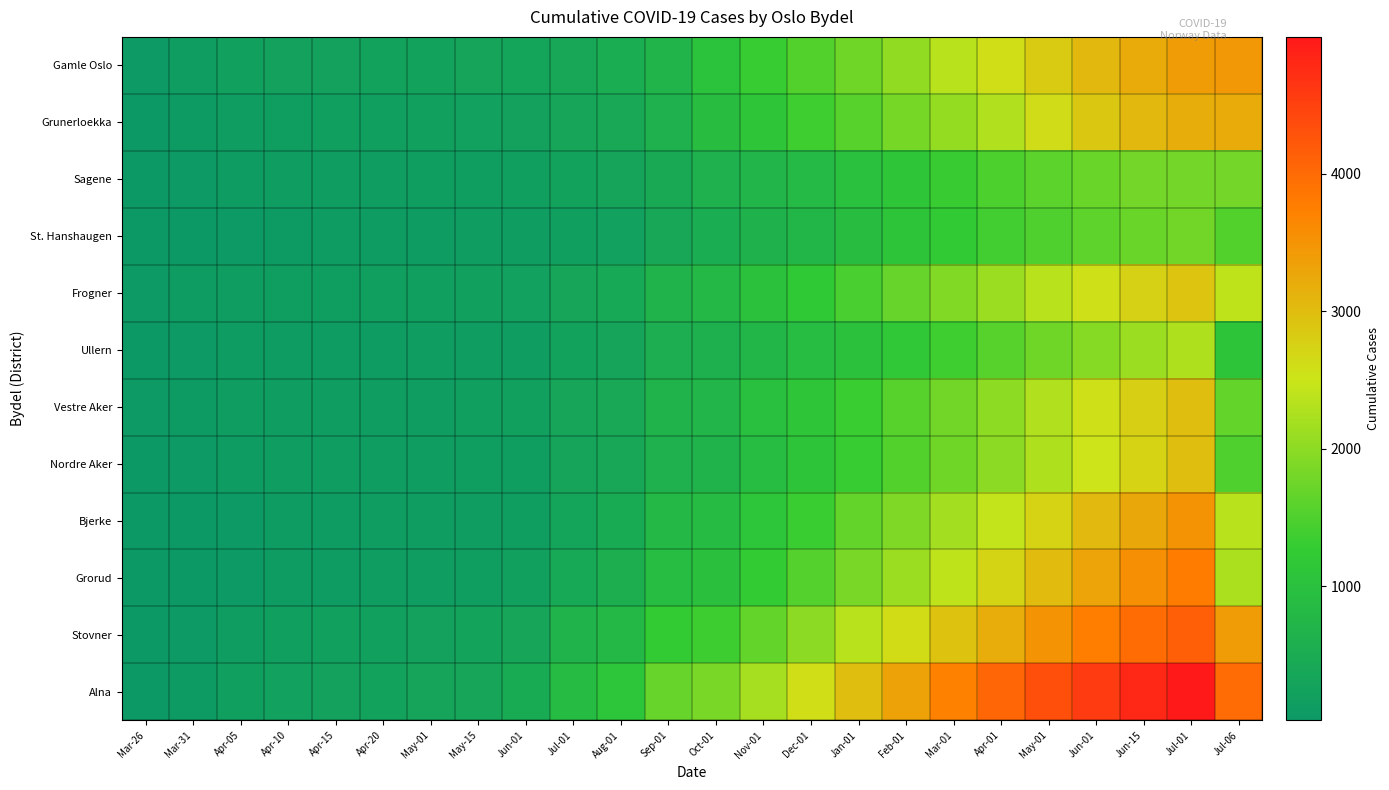

What is the difference between the highest and lowest values at Nov-01?

1544